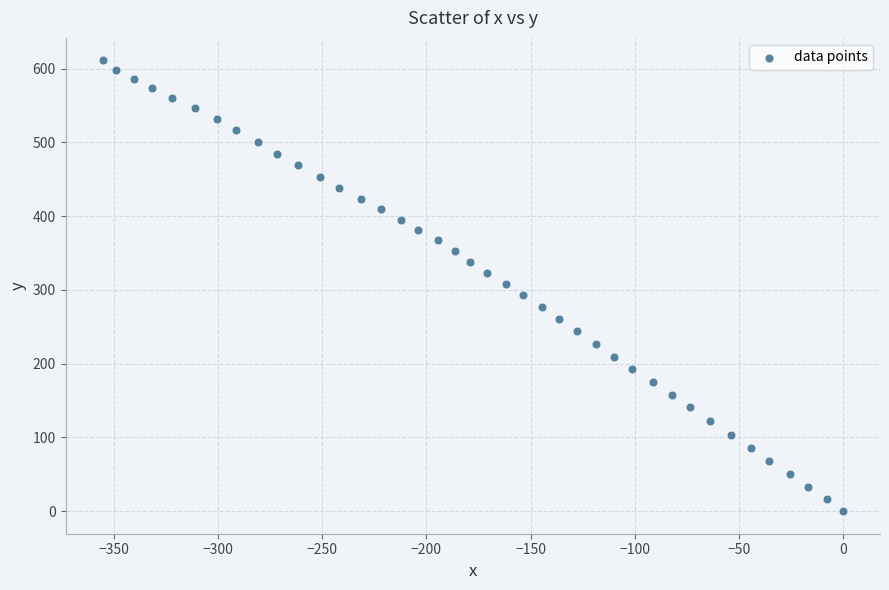

What is the range of Y values (max minus min)?

611.2